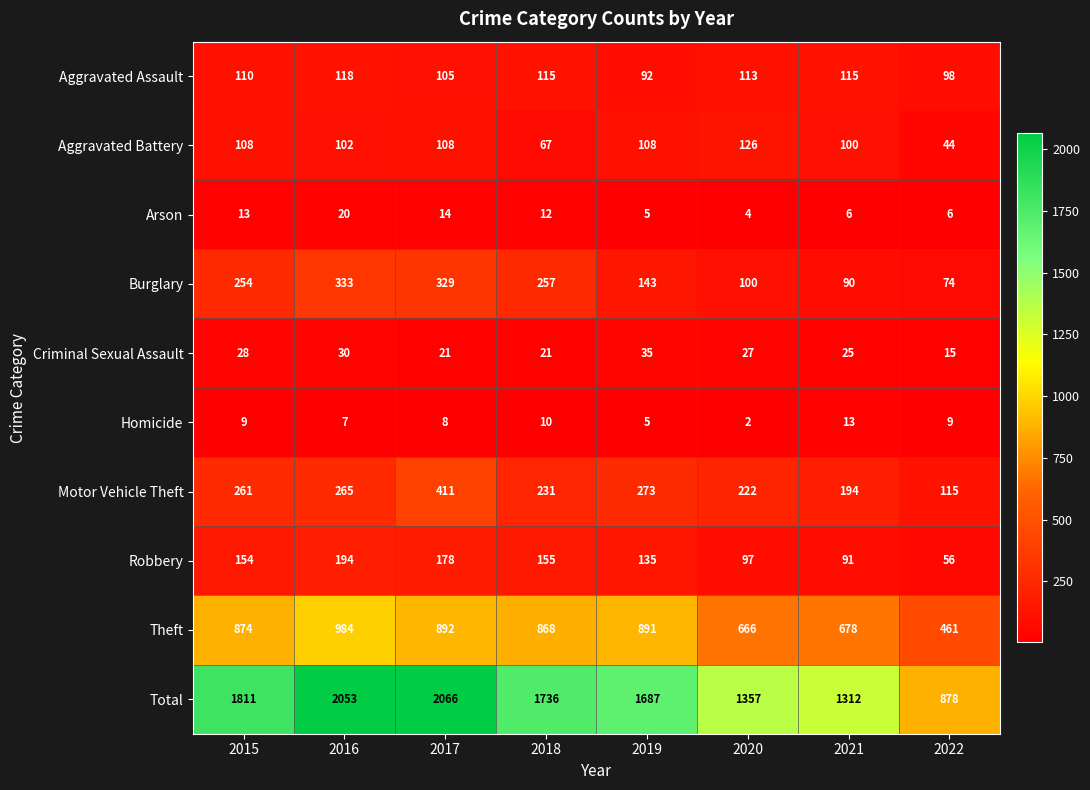

What is the minimum value shown in the chart?

2